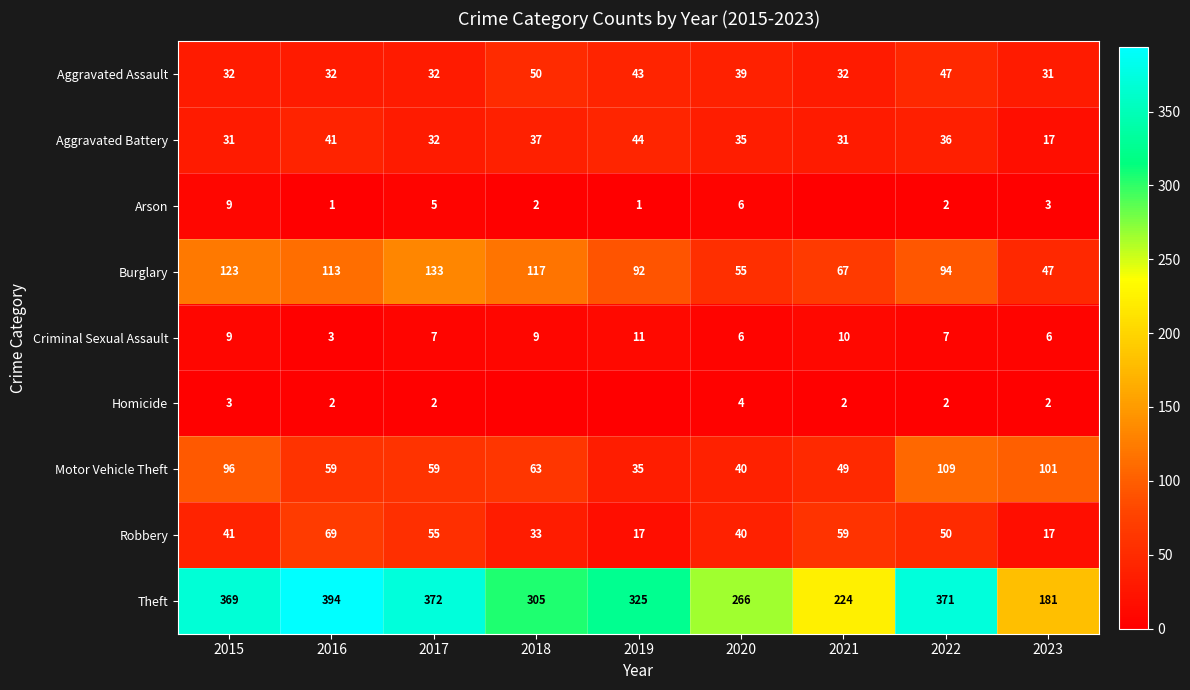

List the labels in order of Theft value, smallest first.

2023, 2021, 2020, 2018, 2019, 2015, 2022, 2017, 2016